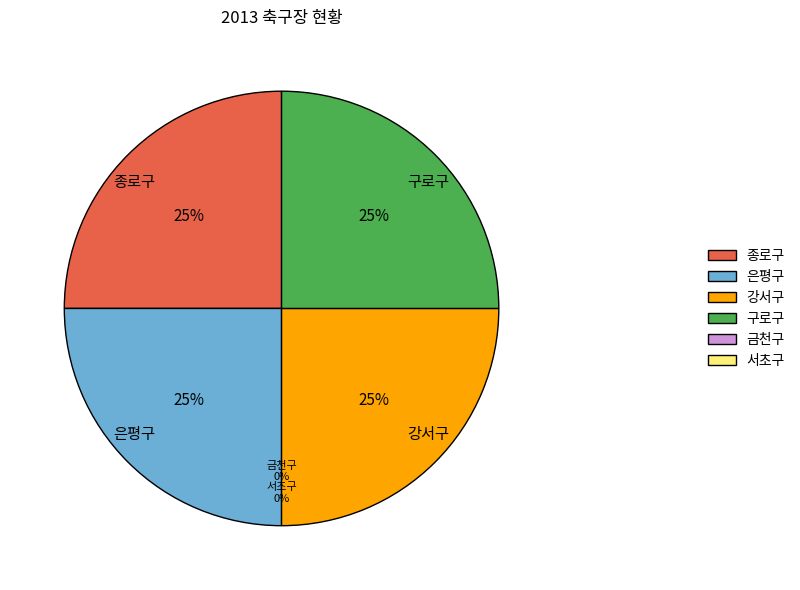

The 종로구 slice represents 14% of the pie. True or false?

False